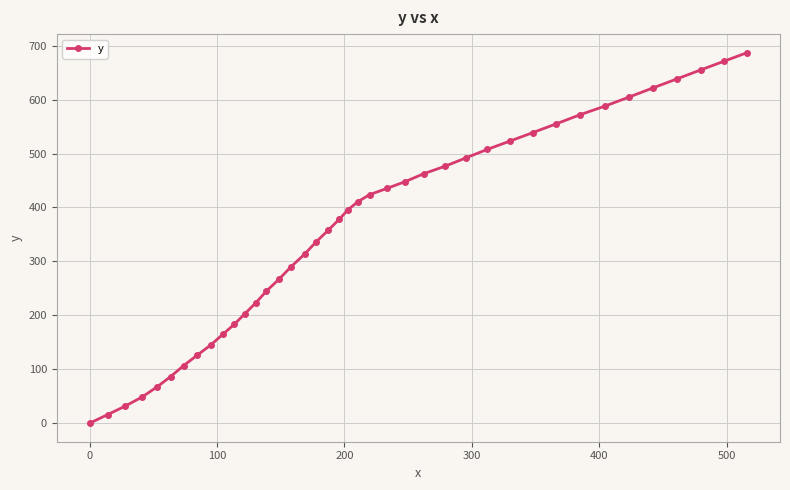

What is the value of the 21st point from the left?

395.5